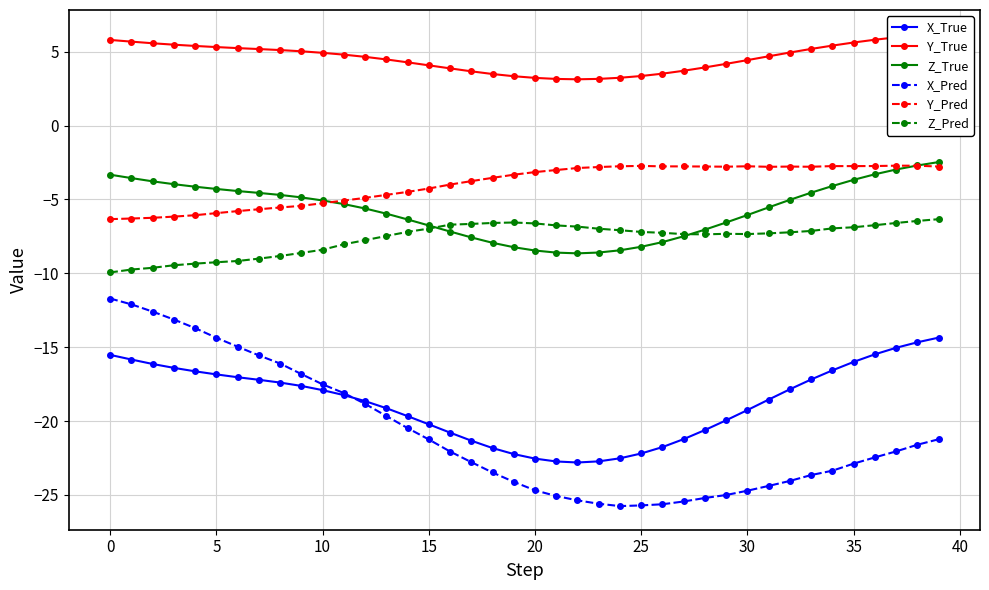

What is the average value of the Y_True series?

4.6